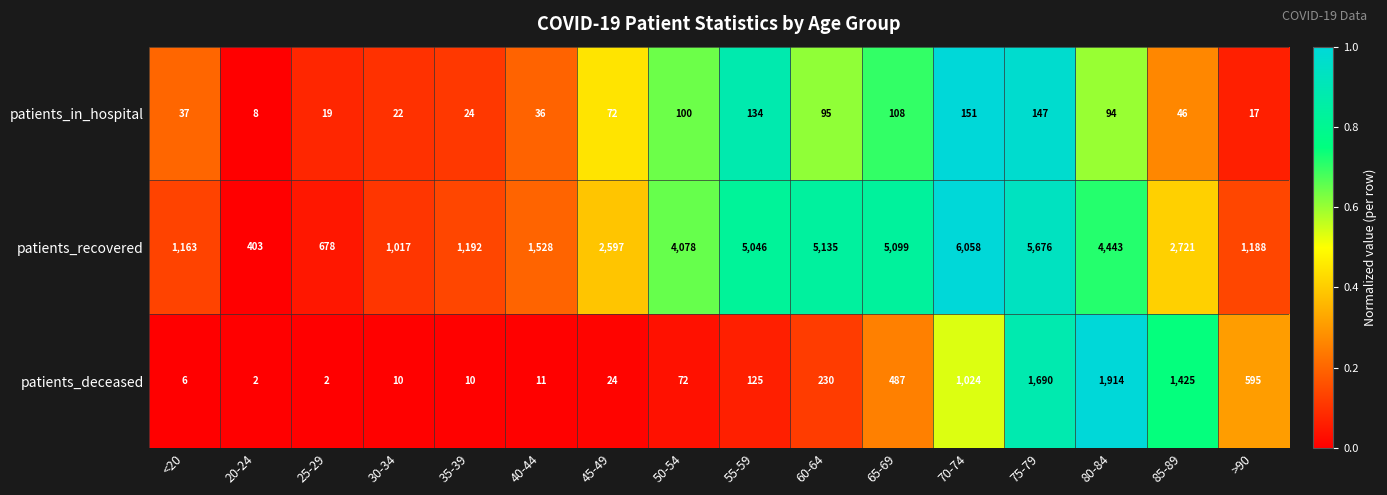

True or false: patients_in_hospital has a value of 37 at <20.

True